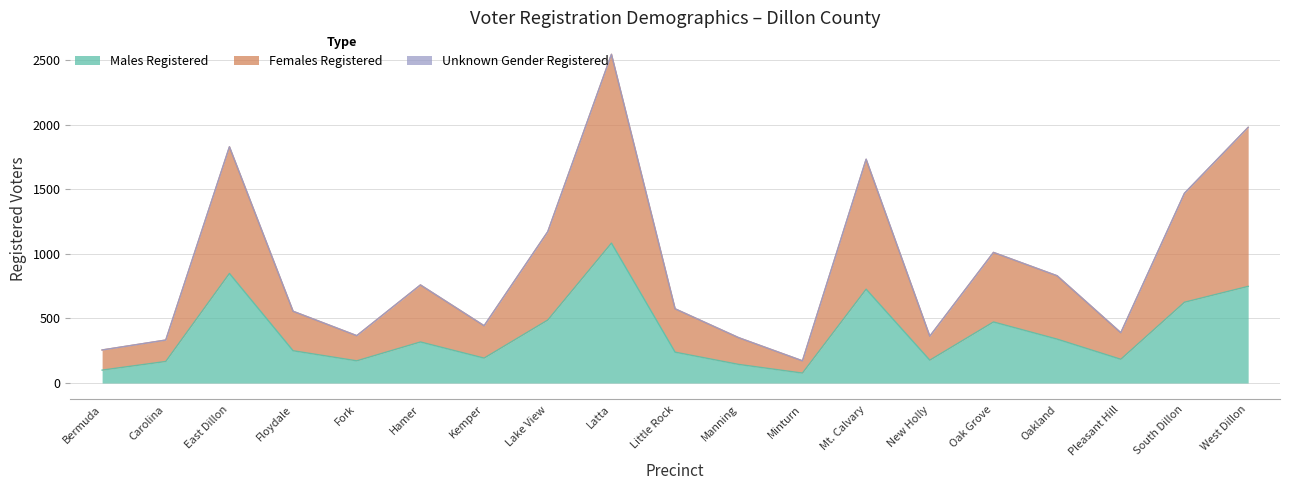

True or false: Males Registered has more than 1 points higher than both neighbors.

True